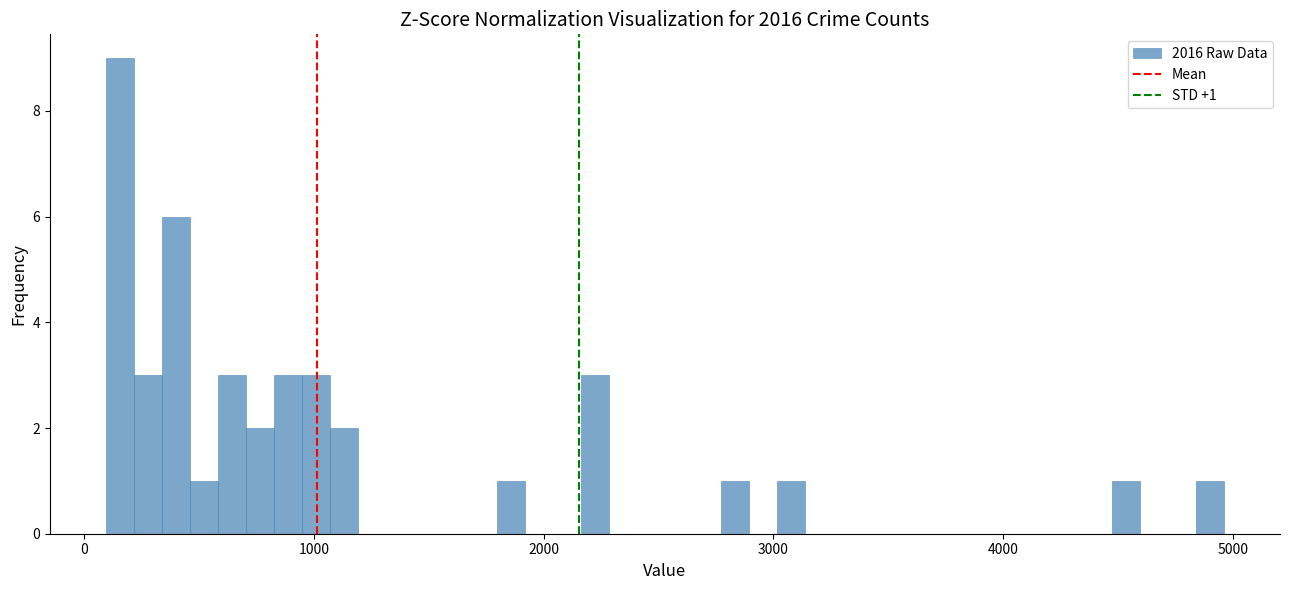

Around what value on the x-axis is the tallest bar? Give the approximate position of its centre, as read against the axis.

200